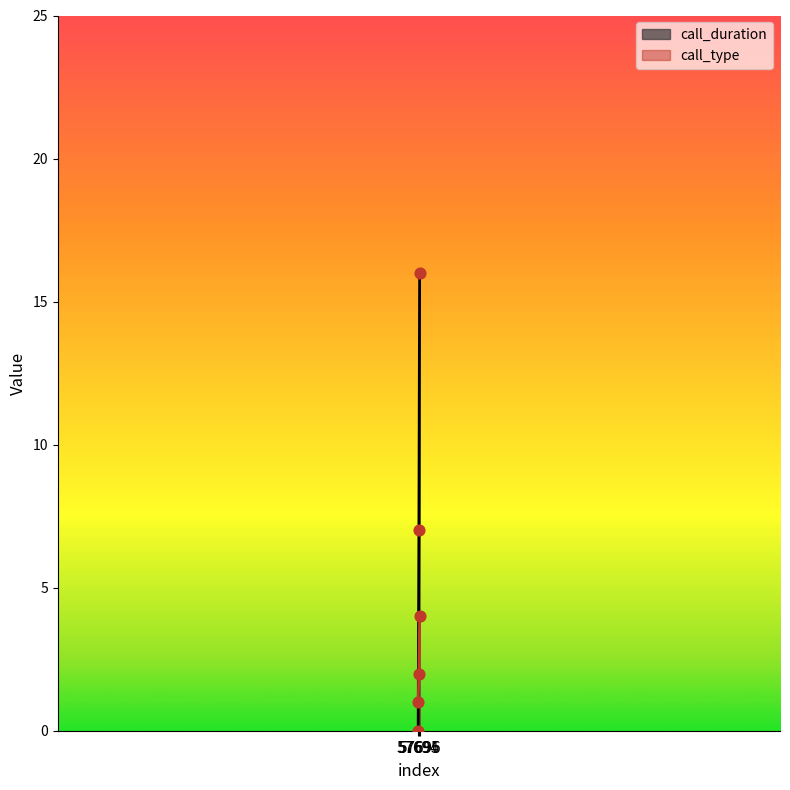

Which series reaches the minimum Y coordinate?

call_duration